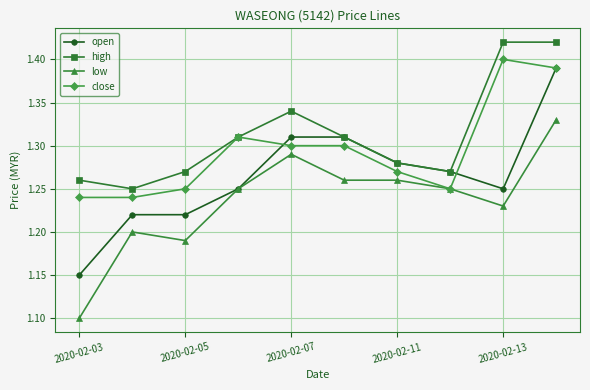

Which series has the largest range (max minus min)?

open